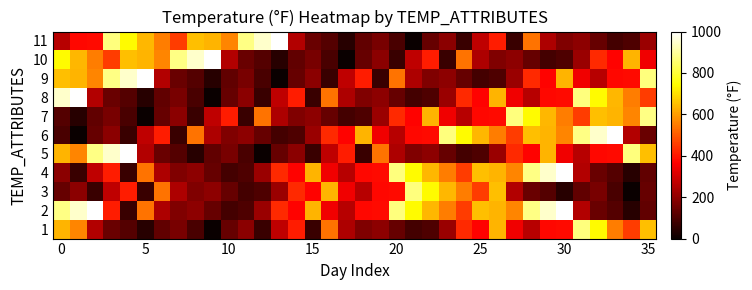

Which series has the widest spread of values?

5